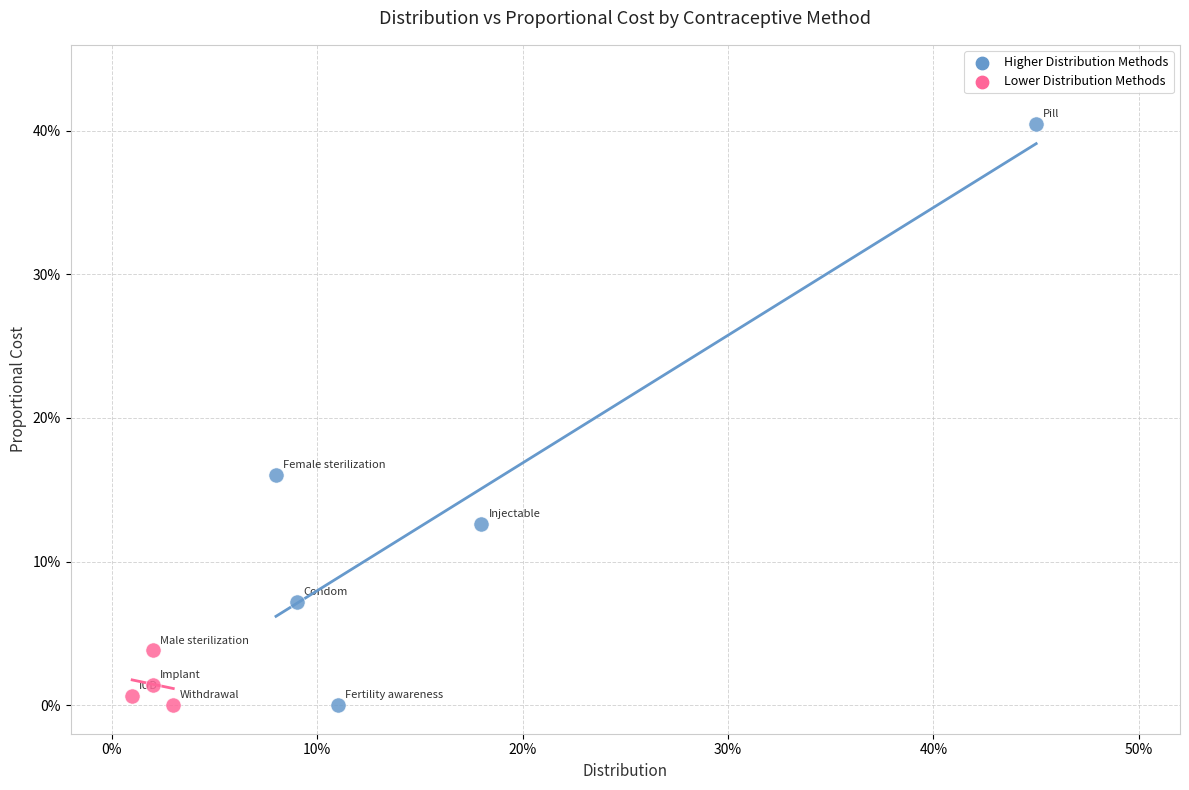

Which series has the widest spread of Y values?

Higher Distribution Methods